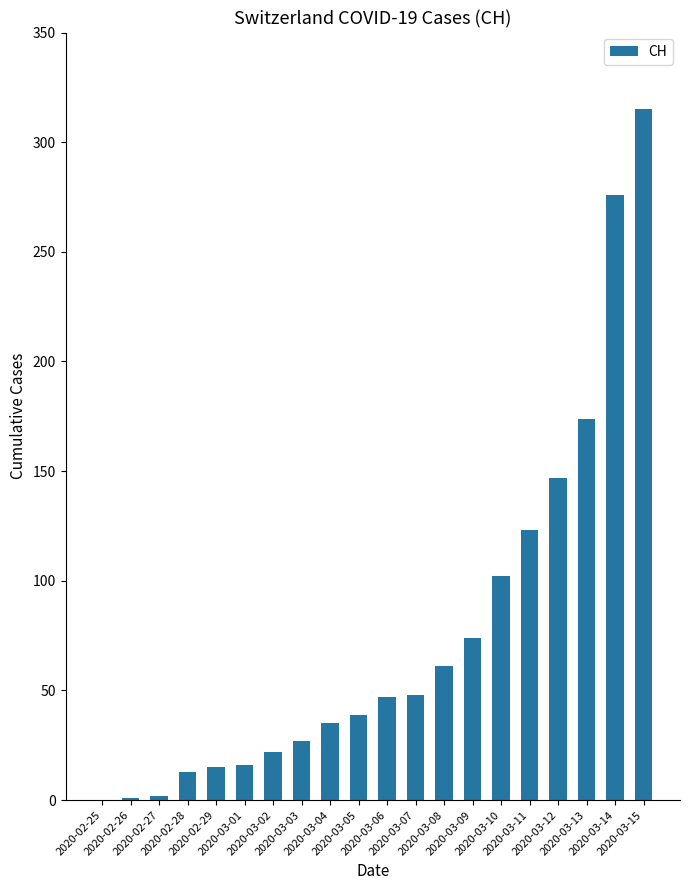

What is the average value?

77